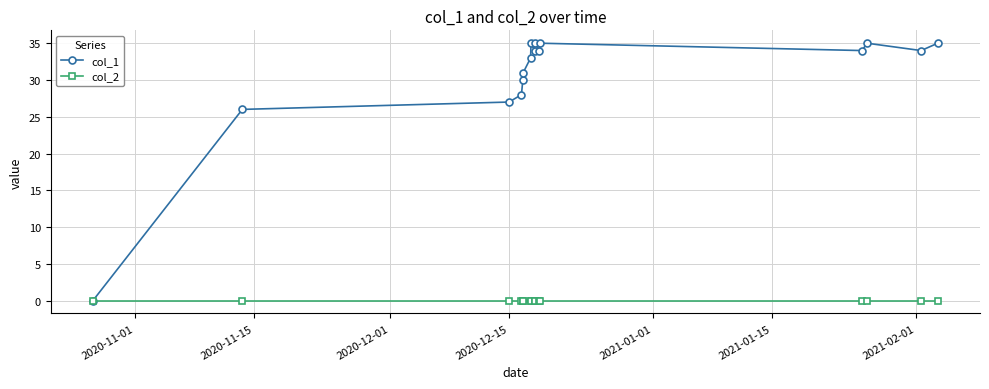

At how many categories does at least one series exceed 25?

15